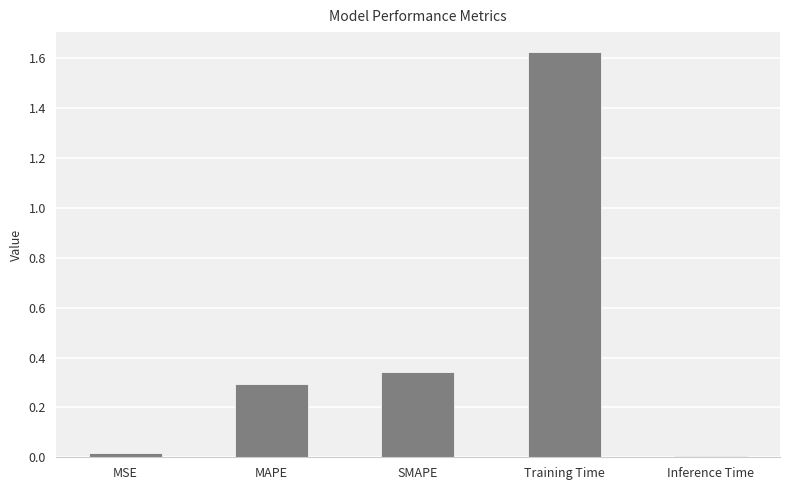

Which has a higher value, MAPE or MSE?

MAPE